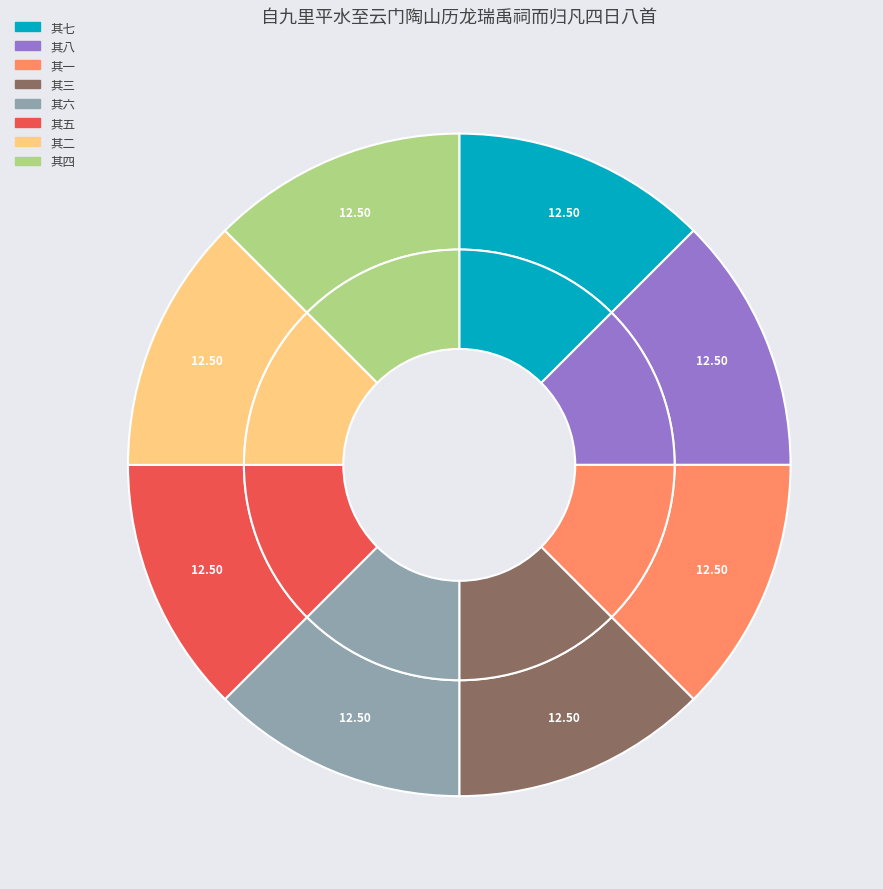

What is the largest slice in the pie chart?

其四